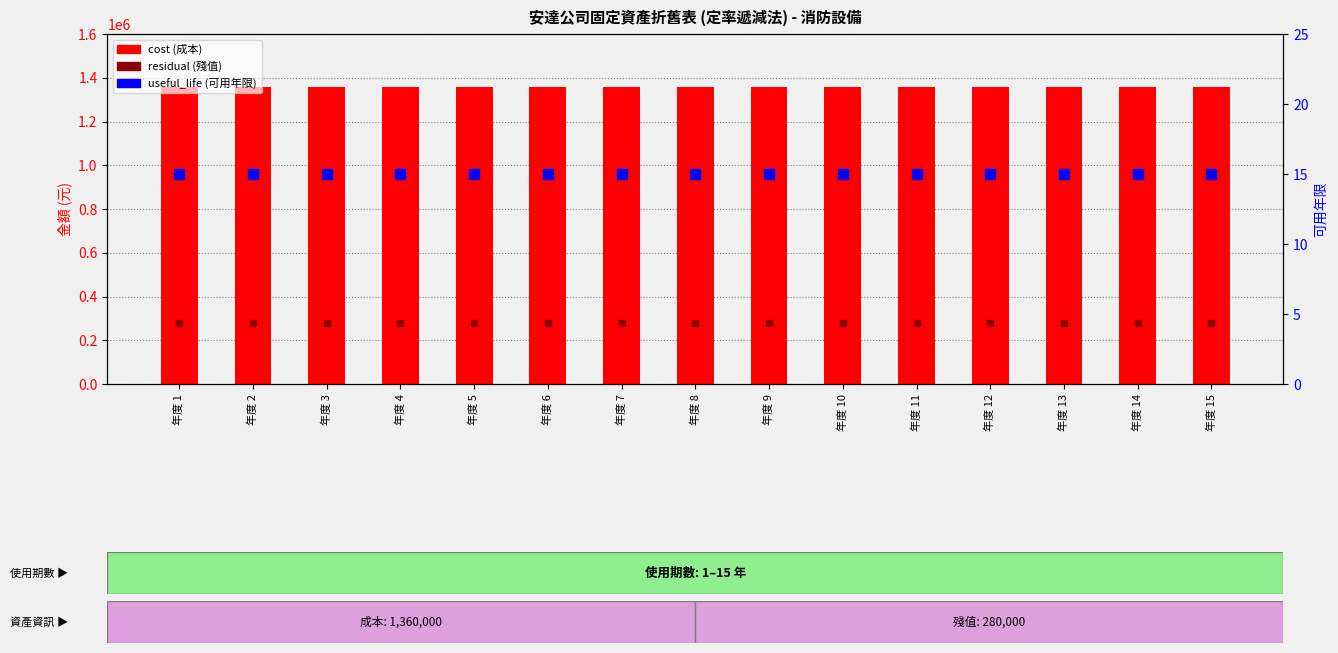

How many groups of bars are there?

15